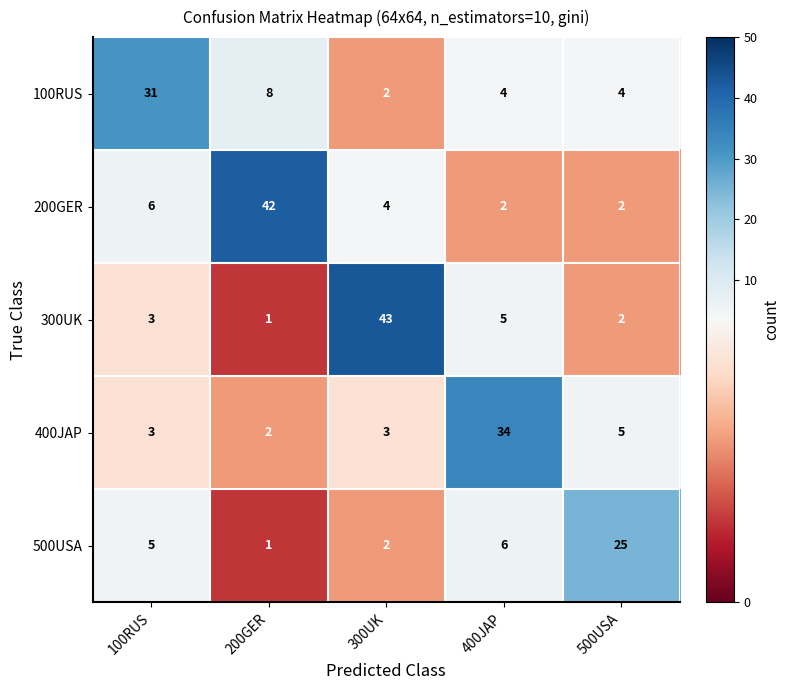

Which category has the highest value across all series?

300UK